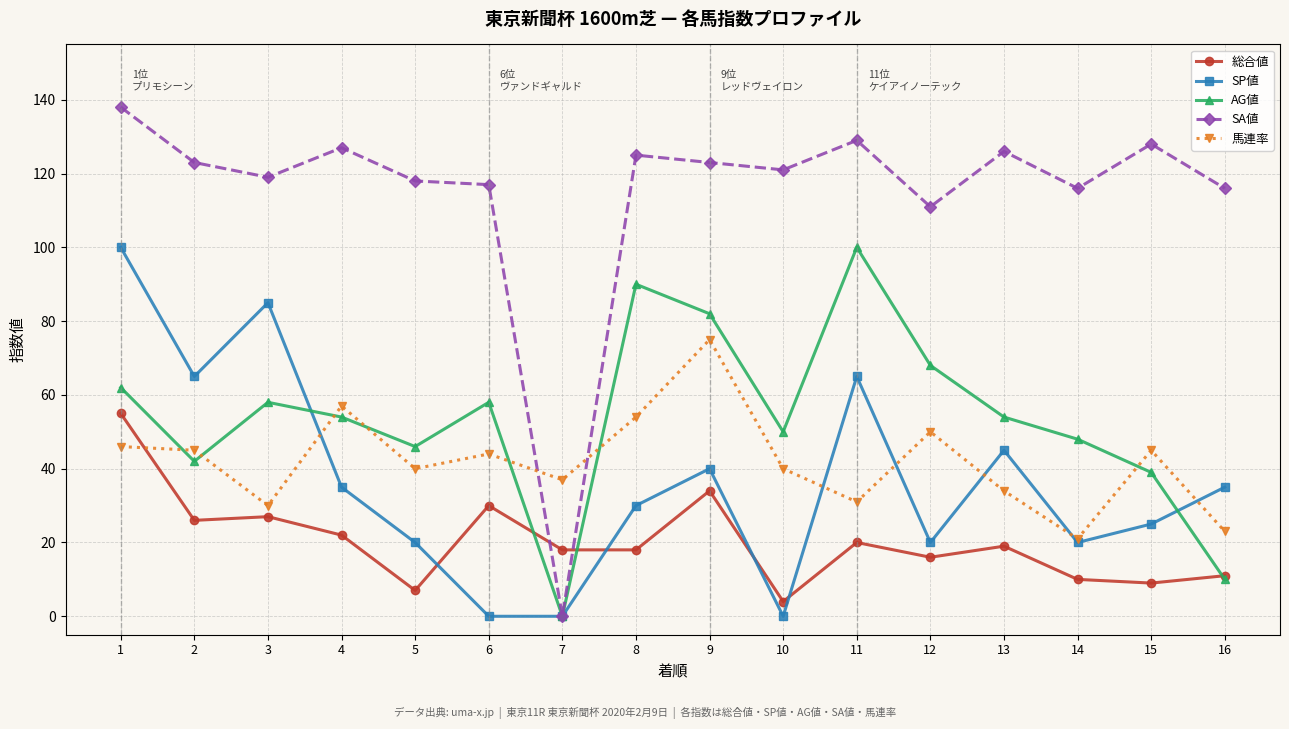

Which series has the widest spread of values?

SA値